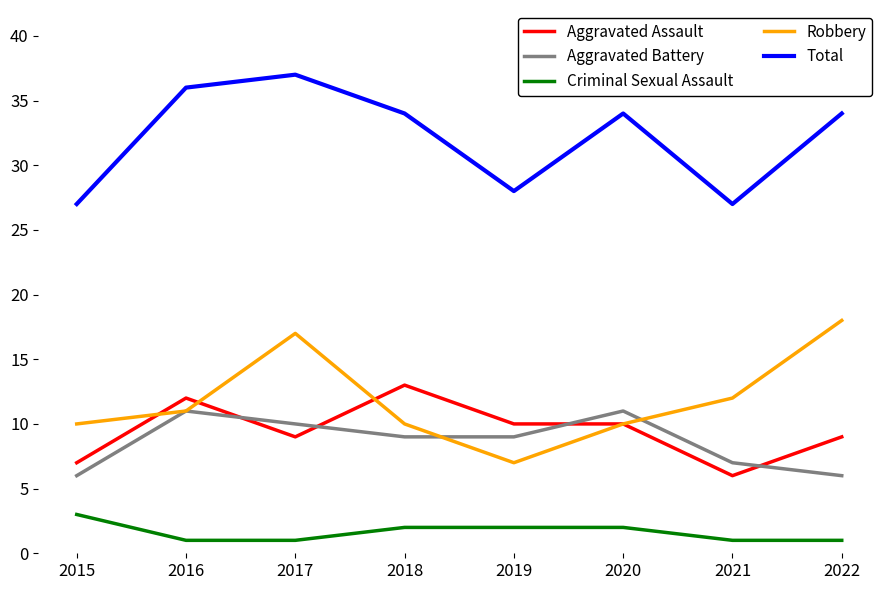

True or false: Criminal Sexual Assault and Robbery cross at least once.

False